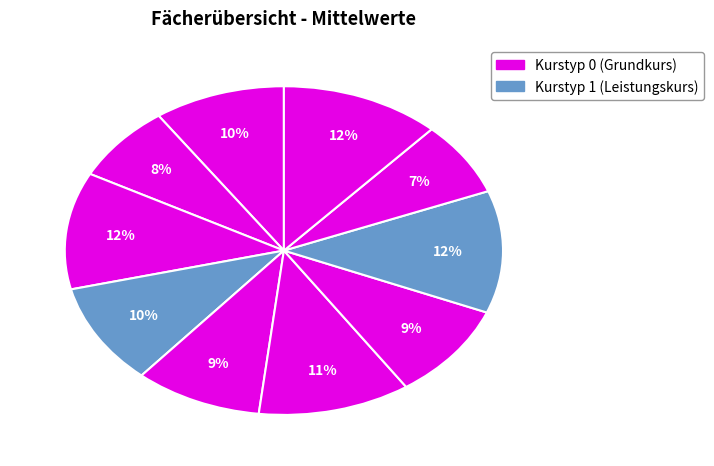

Count the number of slices in the pie.

10